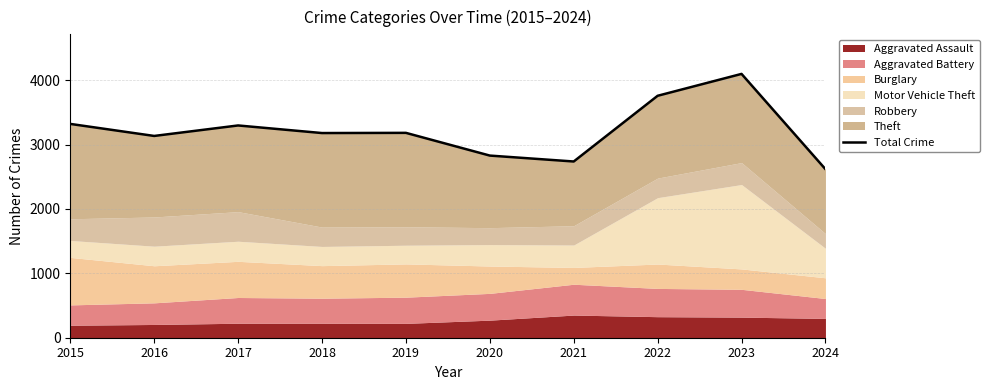

Reading right to left, extract all data points from this chart.

2024=2619	2023=4099	2022=3759	2021=2738	2020=2830	2019=3183	2018=3180	2017=3298	2016=3135	2015=3322